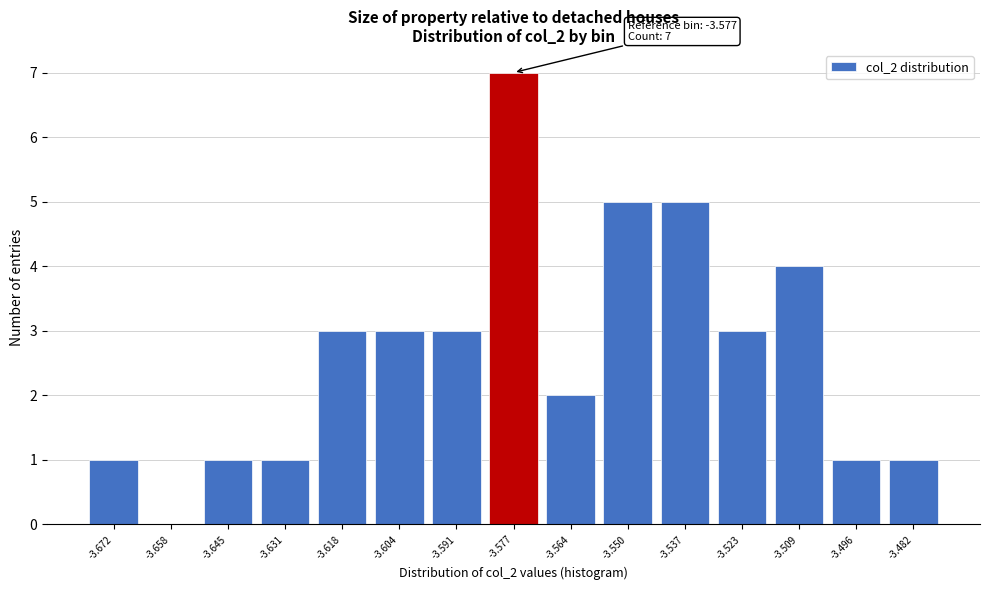

Reading left to right, transcribe all the data shown in this chart.

-3.672=1	-3.658=0	-3.645=1	-3.631=1	-3.618=3	-3.604=3	-3.591=3	-3.577=7	-3.564=2	-3.550=5	-3.537=5	-3.523=3	-3.509=4	-3.496=1	-3.482=1